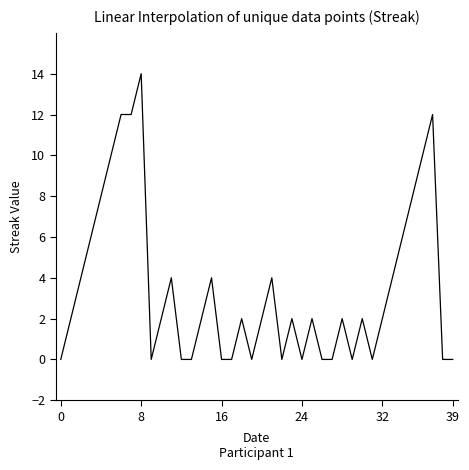

What is the greatest value displayed?

14